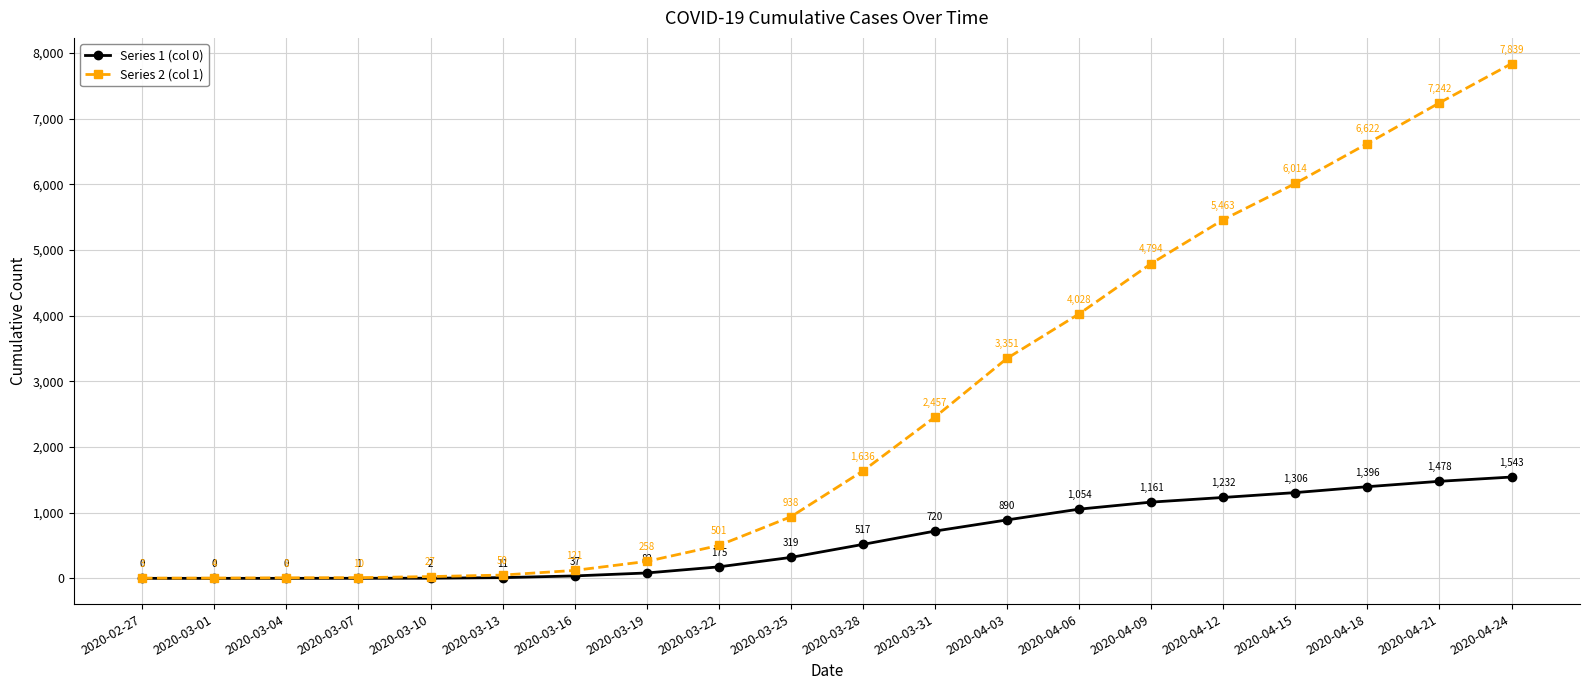

How many categories are shown in the chart?

20